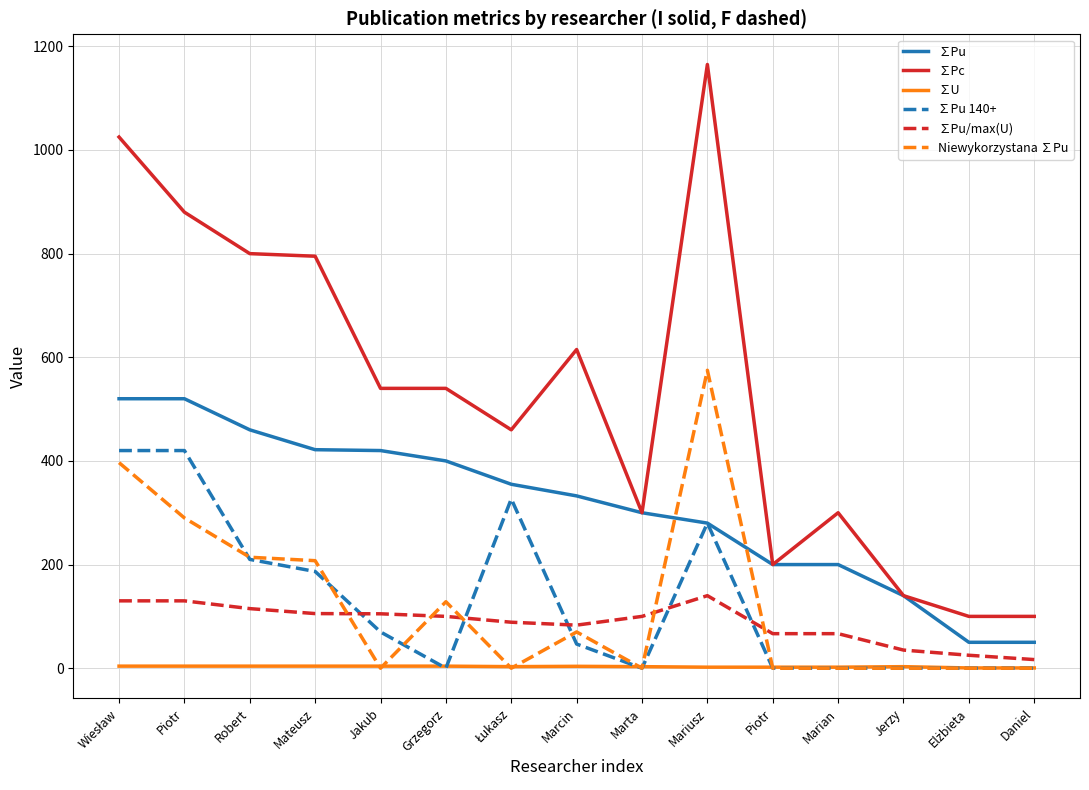

Which series has the largest range (max minus min)?

∑Pc